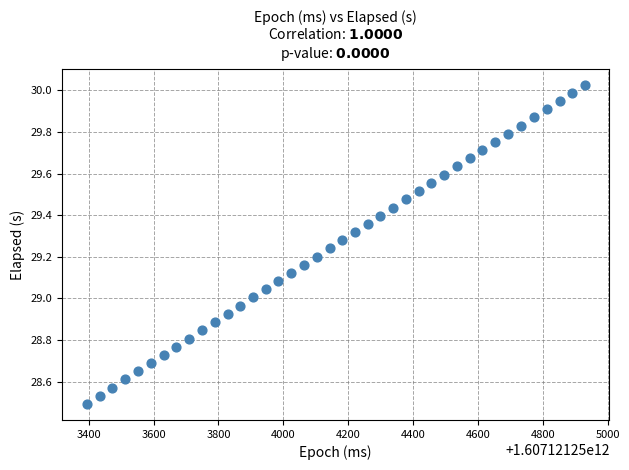

What is the range of Y values (max minus min)?

1.5